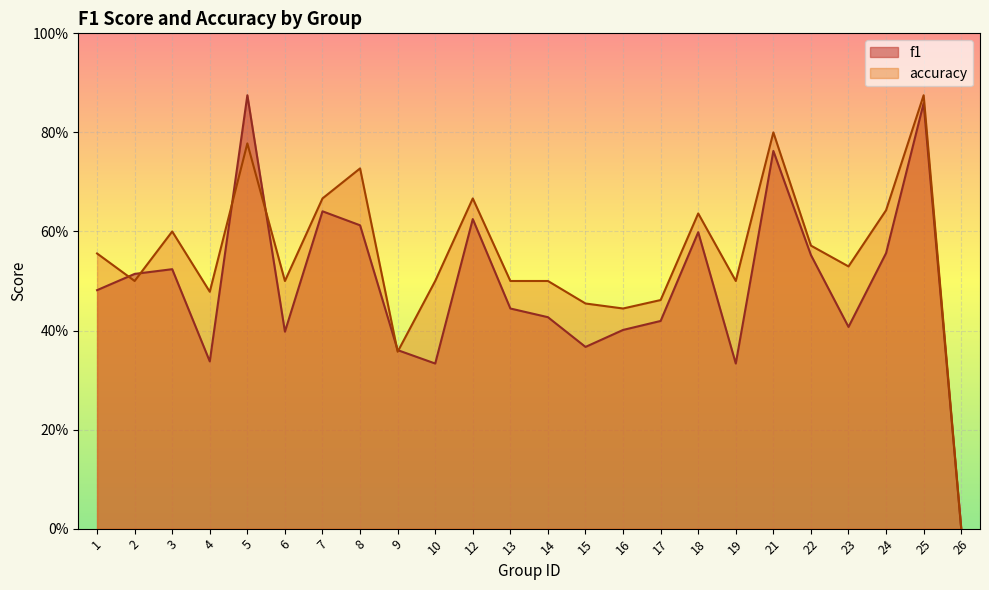

At which category does f1 reach its first local valley?

4